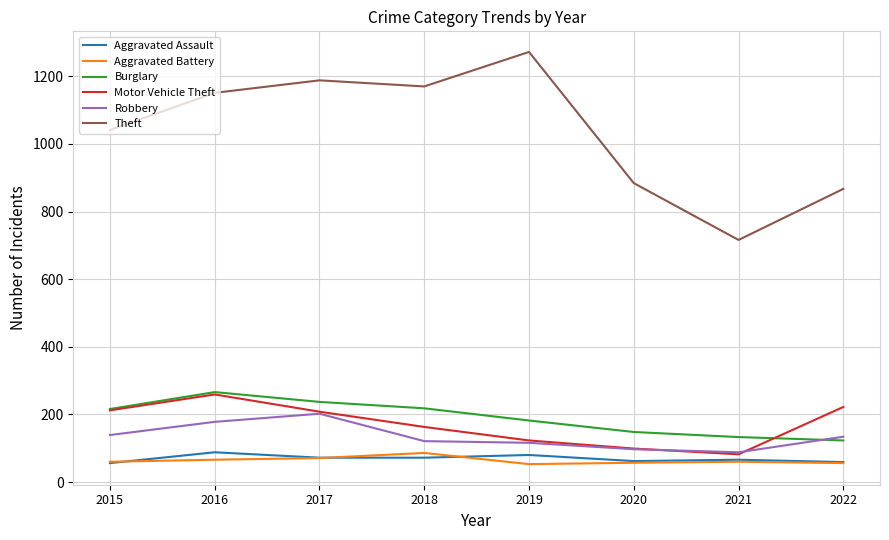

The Theft series shows 867 at 2022. True or false?

True